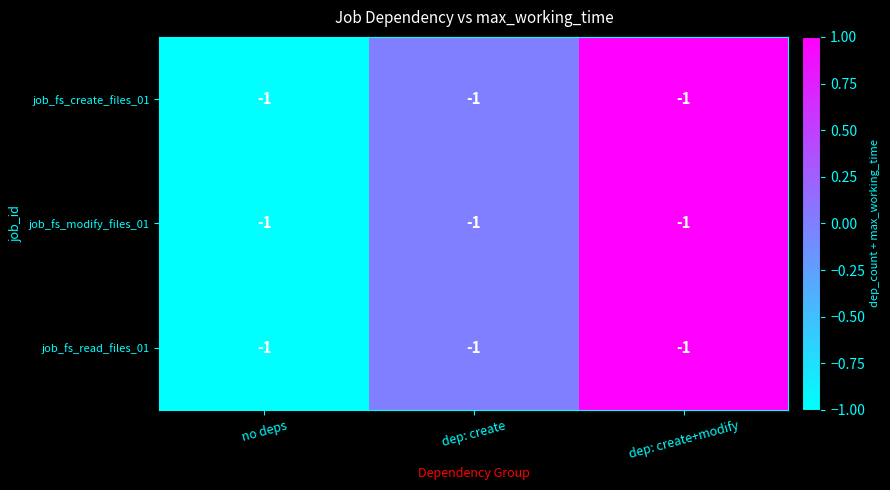

Count the job_fs_modify_files_01 values in the range -1 to 1.

3